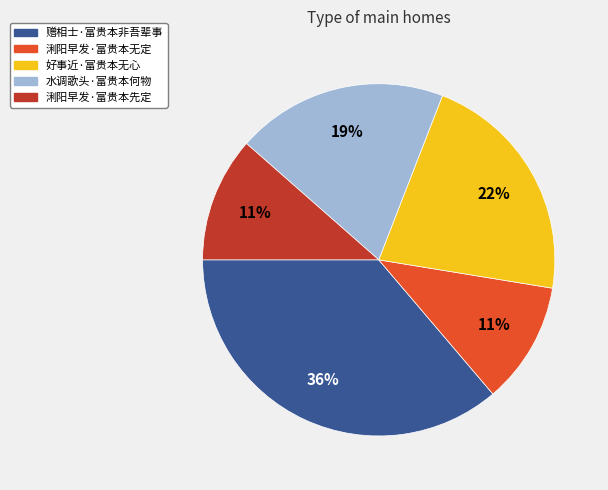

Is 好事近·富贵本无心 the majority of the pie?

No